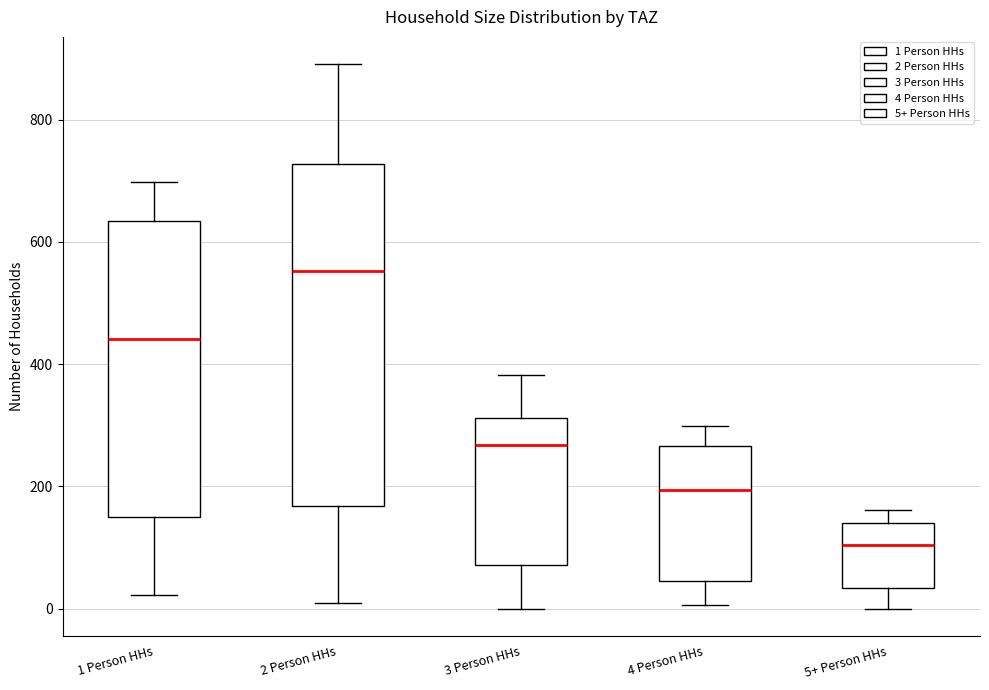

Comparing the boxes themselves (not the whiskers), which one is the tallest?

2 Person HHs